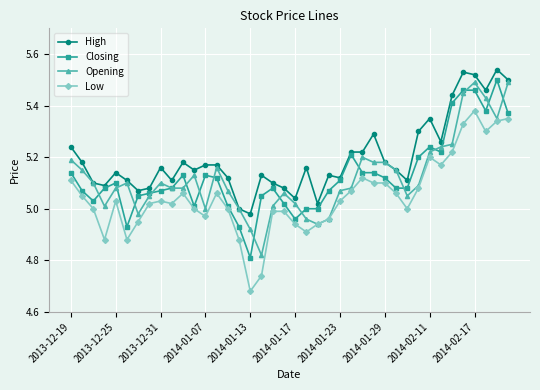

Which series has the largest total across all categories?

High